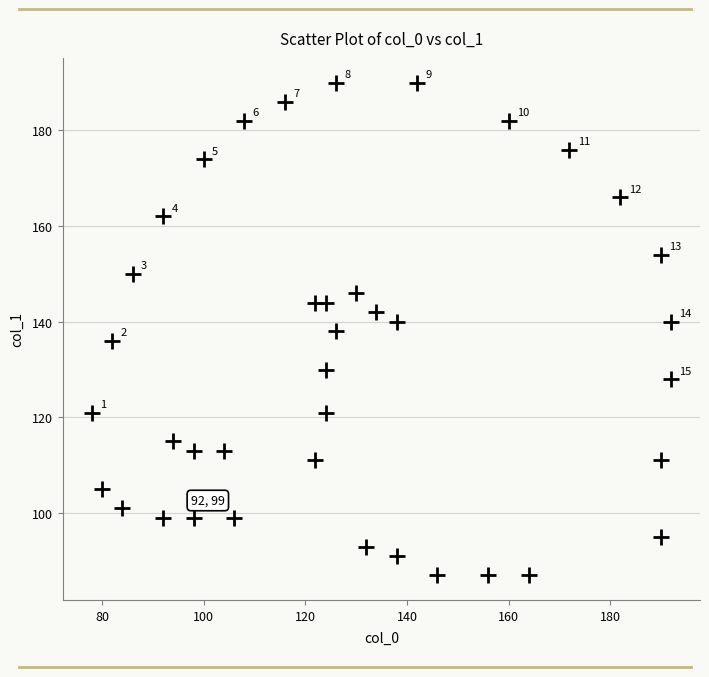

What is the range of Y values (max minus min)?

103